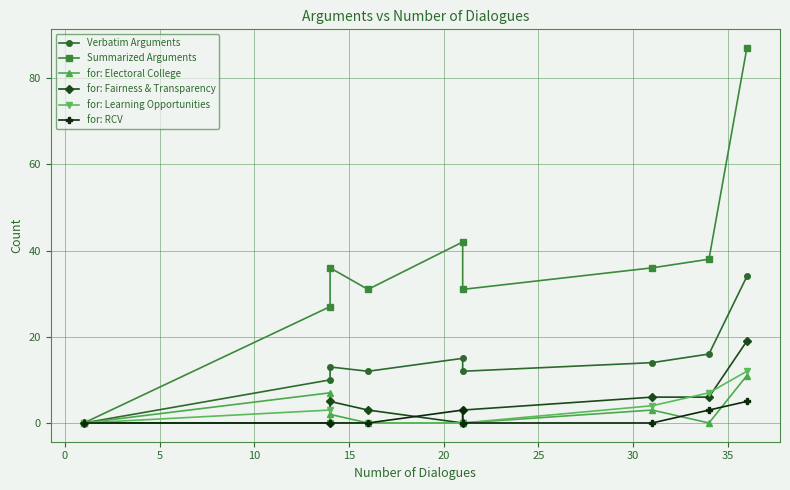

How many lines are shown in the chart?

6